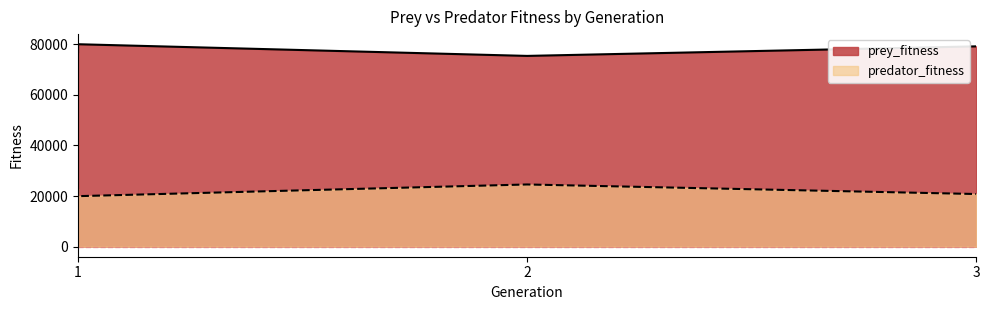

True or false: predator_fitness and prey_fitness intersect in this chart.

False